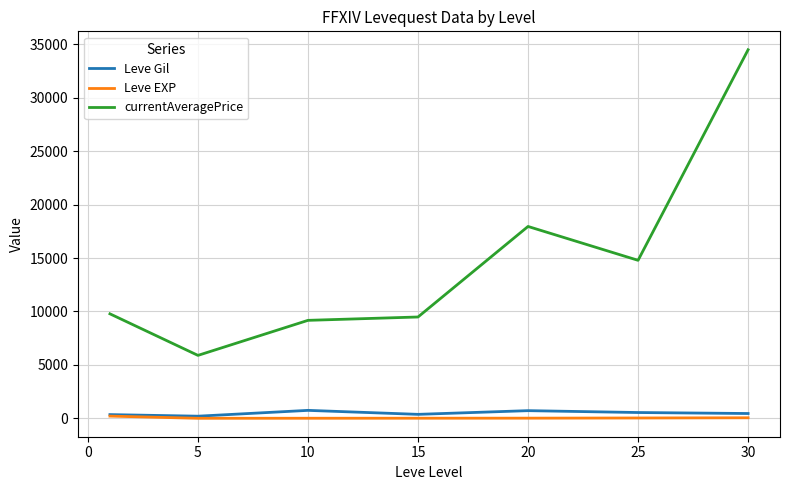

What is the minimum value for currentAveragePrice?

5892.2